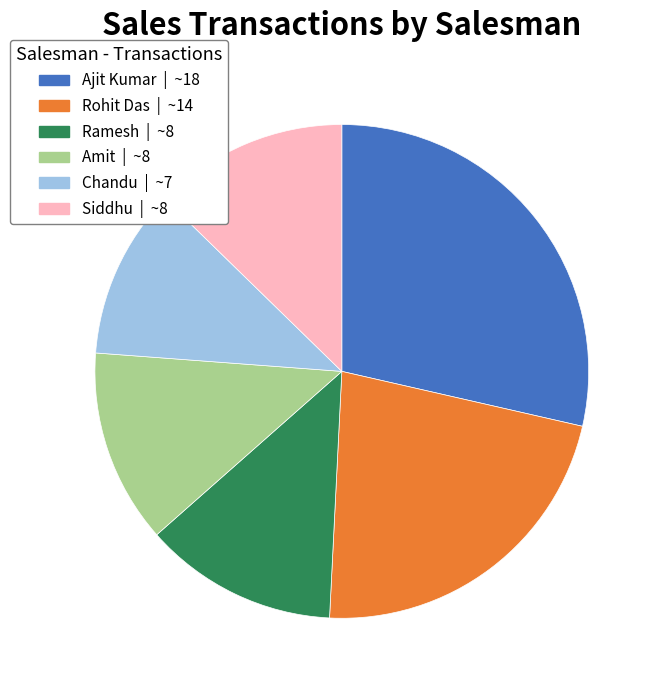

Which category has the smallest portion of the pie?

Chandu